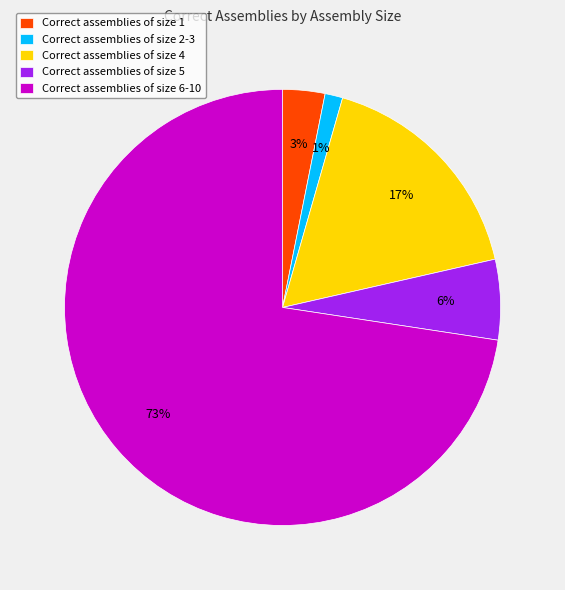

What is the smallest slice in the pie chart?

Correct assemblies of size 2-3